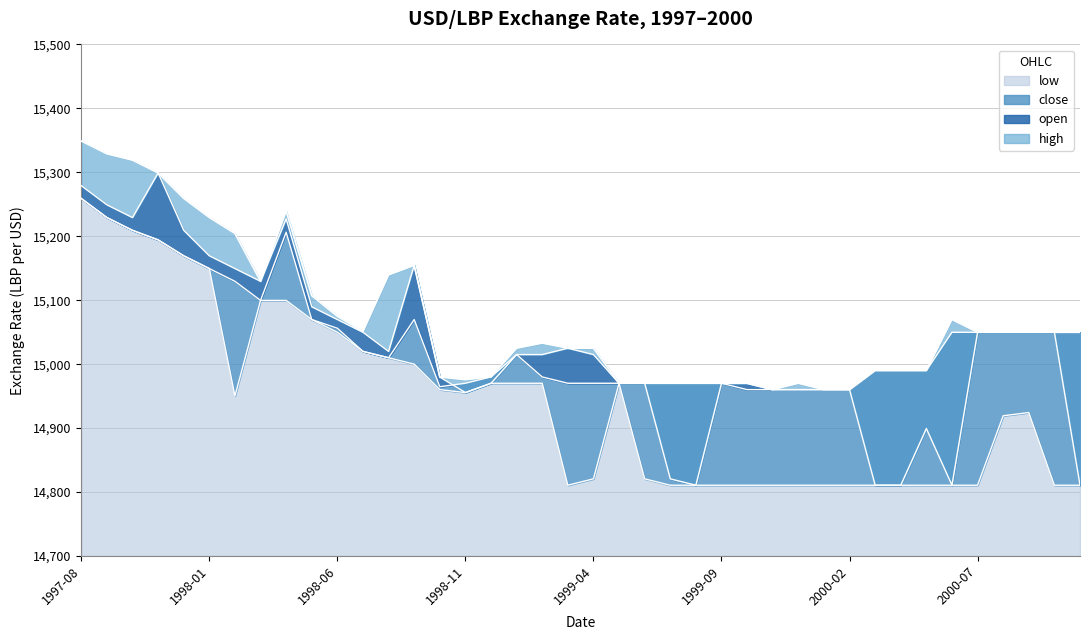

What are all the series names shown in the legend?

open, high, low, close